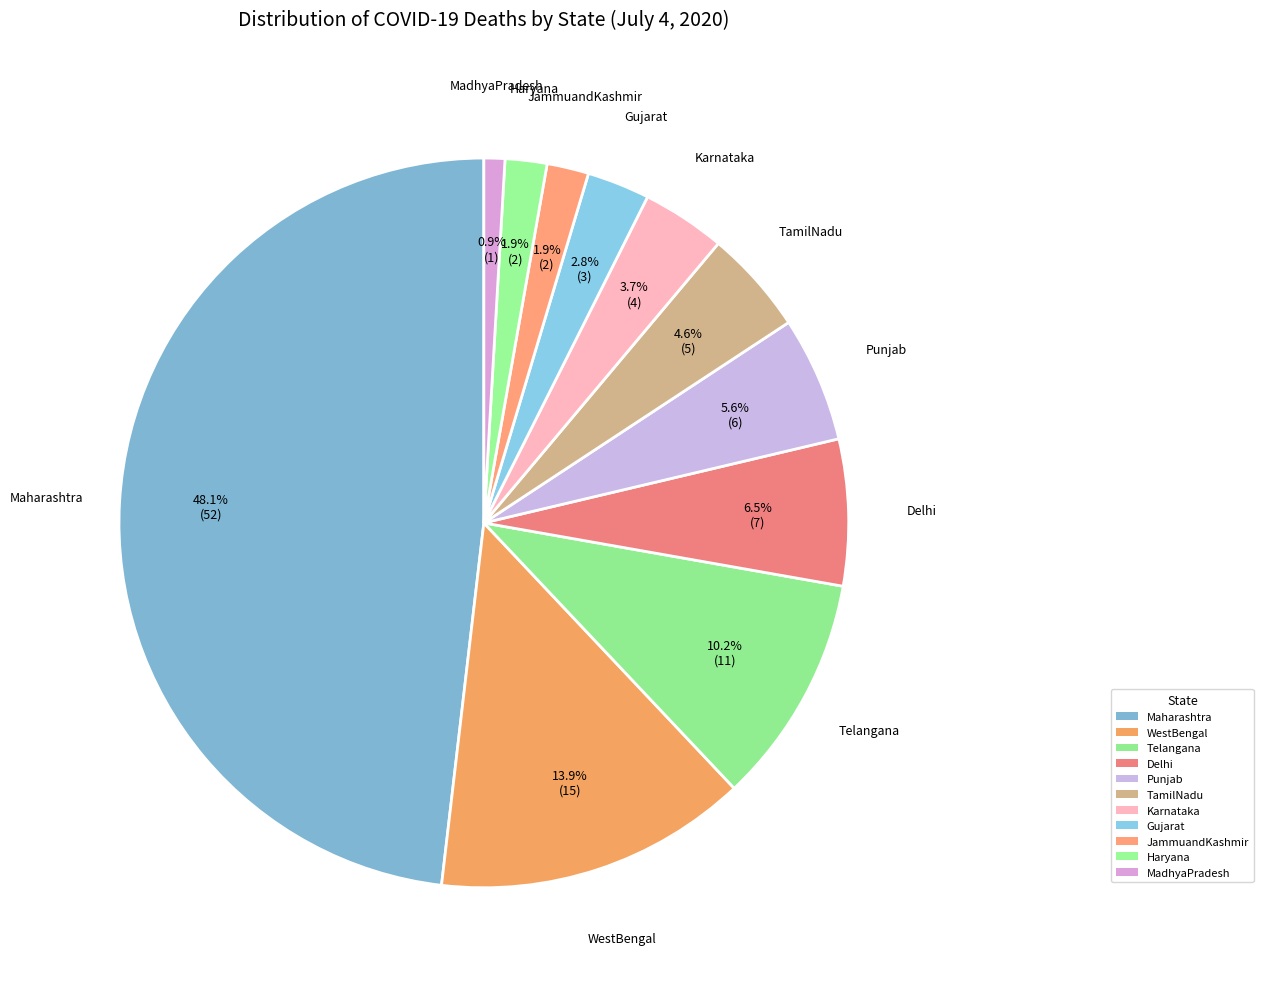

Which has a higher value, Gujarat or Telangana?

Telangana